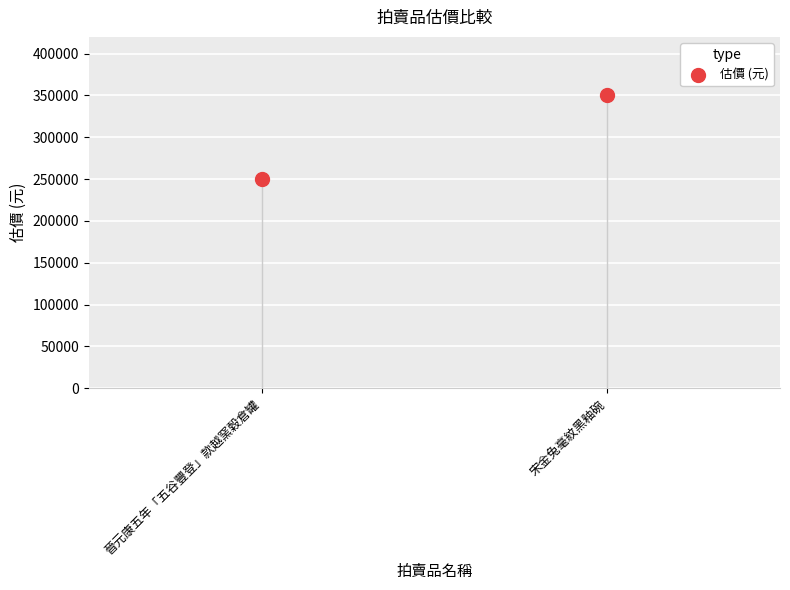

Which has a higher value, 晉元康五年「五谷豐登」款越窯穀倉罐 or 宋金兔毫紋黑釉碗?

宋金兔毫紋黑釉碗